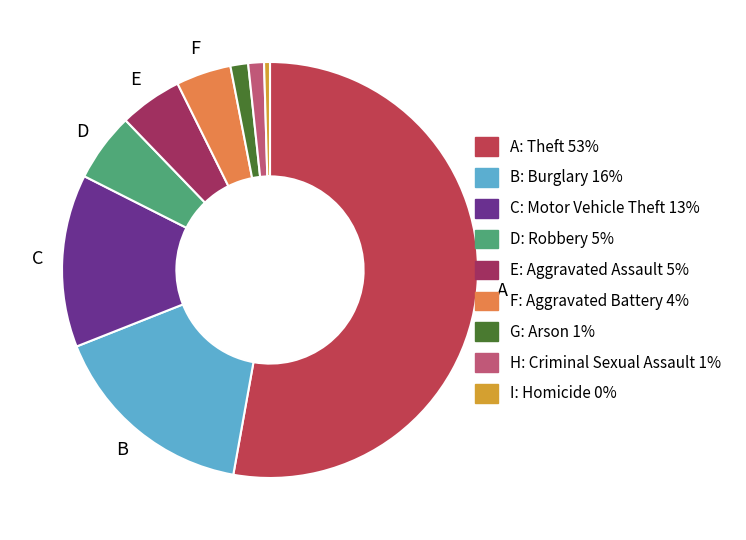

Is there any slice that represents more than half of the pie?

Yes